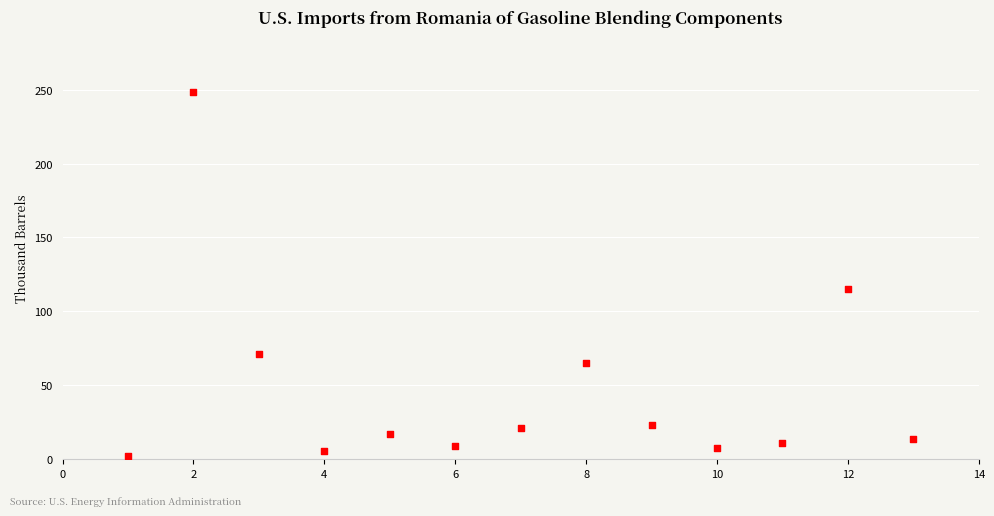

What is the range of X values (max minus min)?

12.0